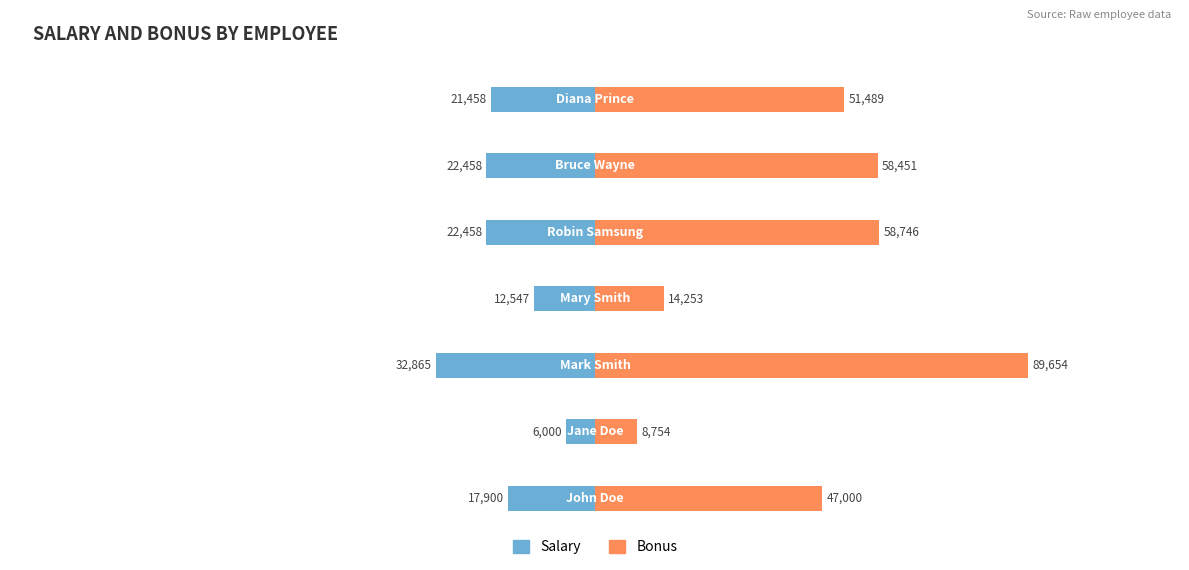

What are all the series names shown in the legend?

Salary, Bonus